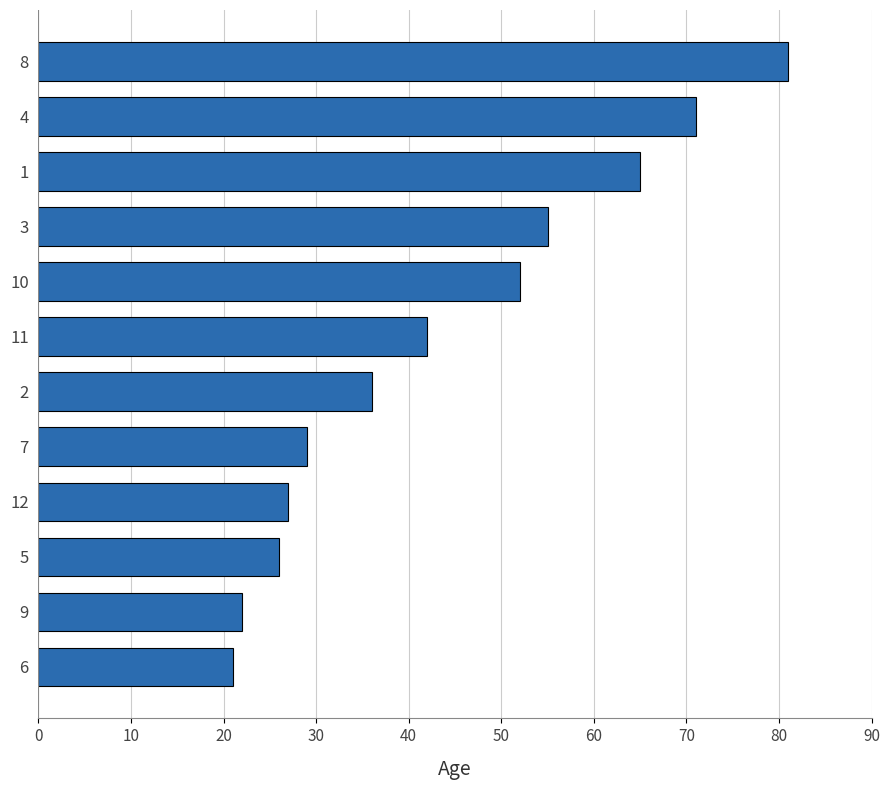

At which label is the value closest to 51?

10